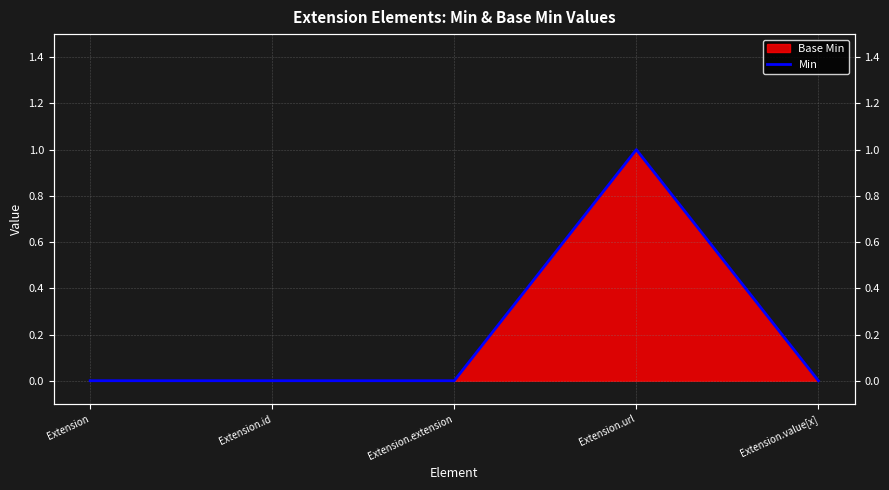

At which category does the data reach its first local peak?

Extension.url